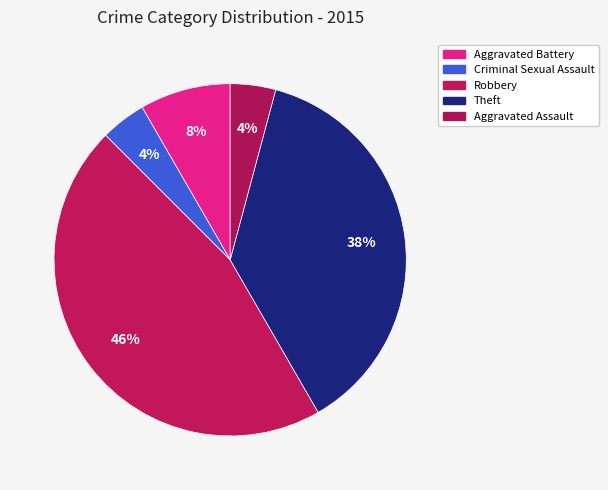

To the nearest percent, what percentage of the pie is Aggravated Assault?

4%